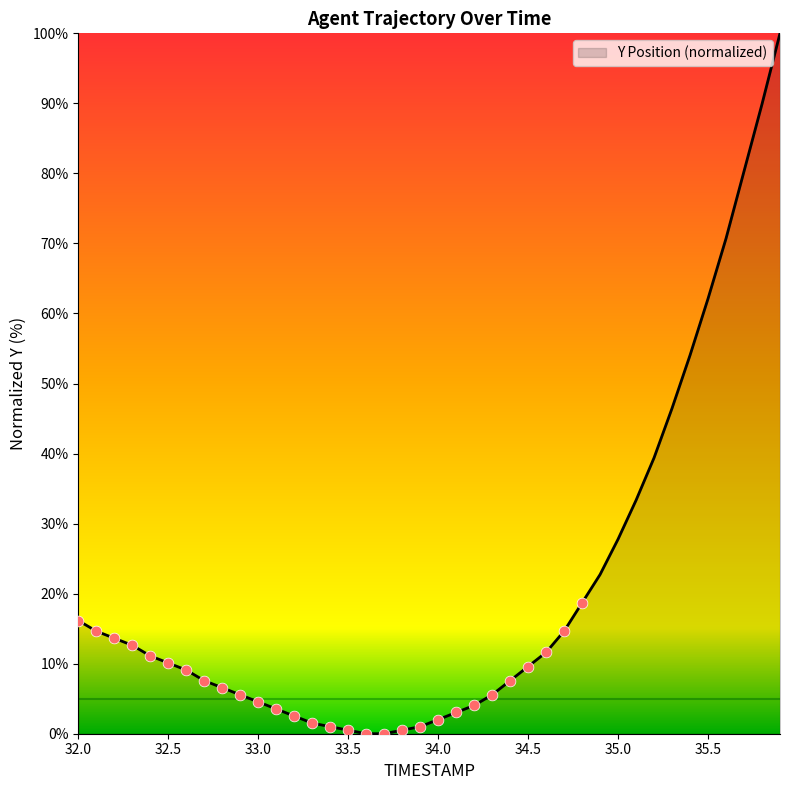

What is the difference between the maximum and minimum values?

100.0